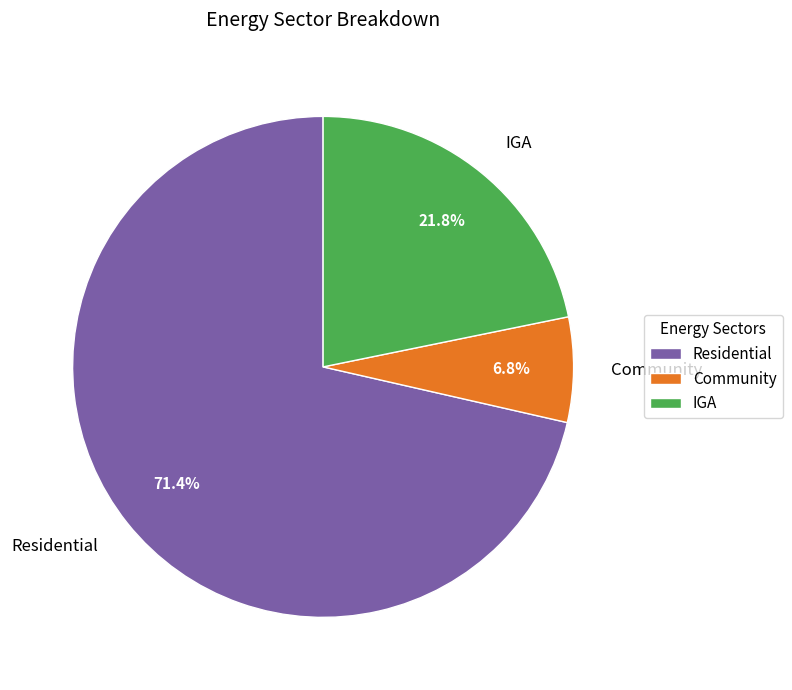

To the nearest percent, what is the difference between the largest and smallest slice percentages?

65%